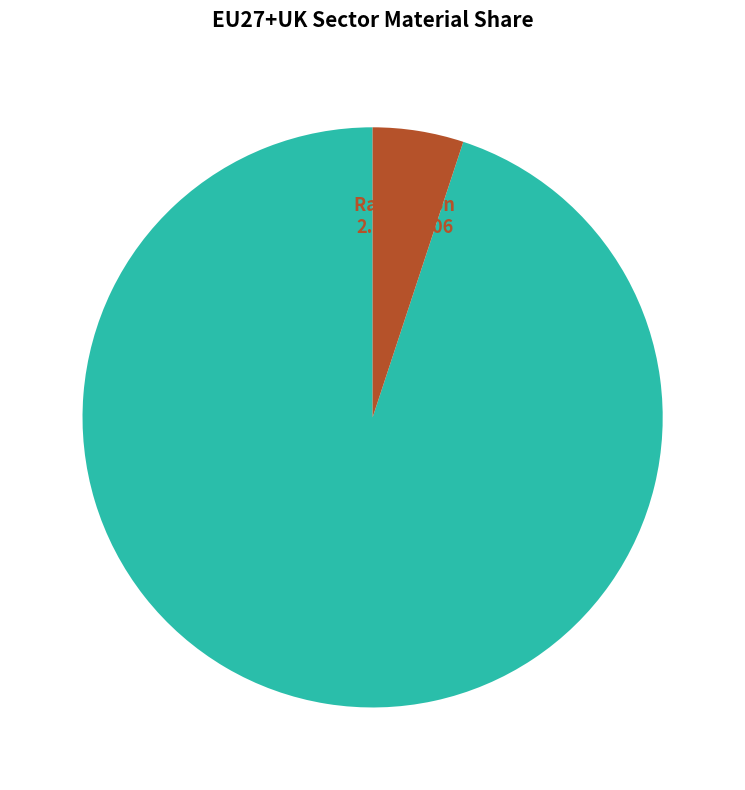

Is it true that Copper ores and concentrates 4.0868e-05 is 95% of the pie?

True